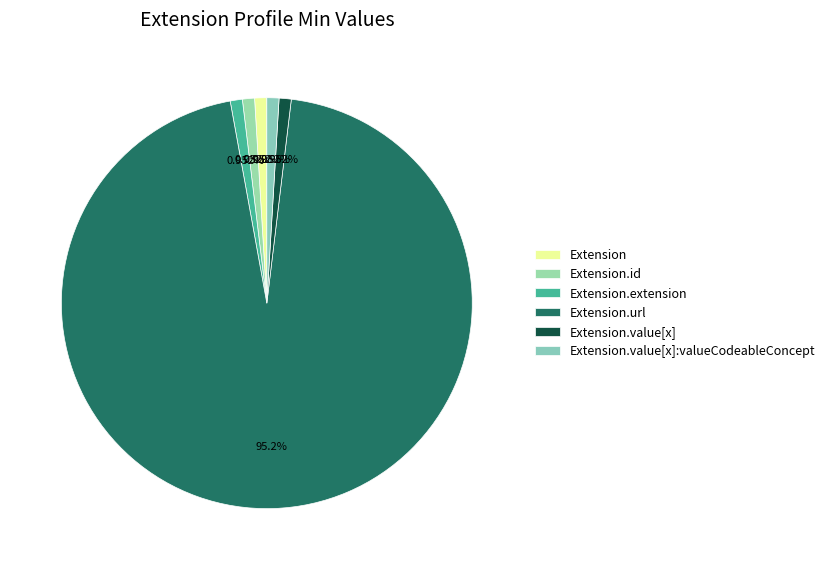

How many slices are in this pie chart?

6